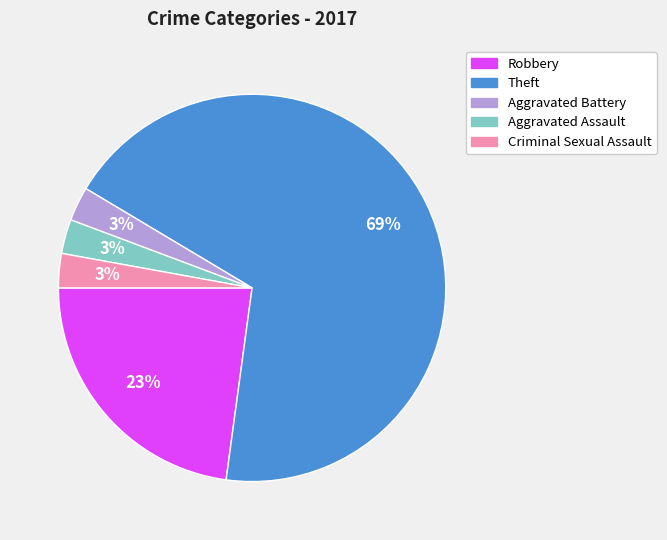

Is the sum of Criminal Sexual Assault and Robbery greater than half?

No